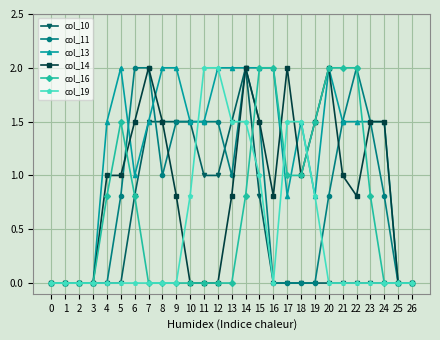

Is it true that col_14 equals -1.4 at 2?

False